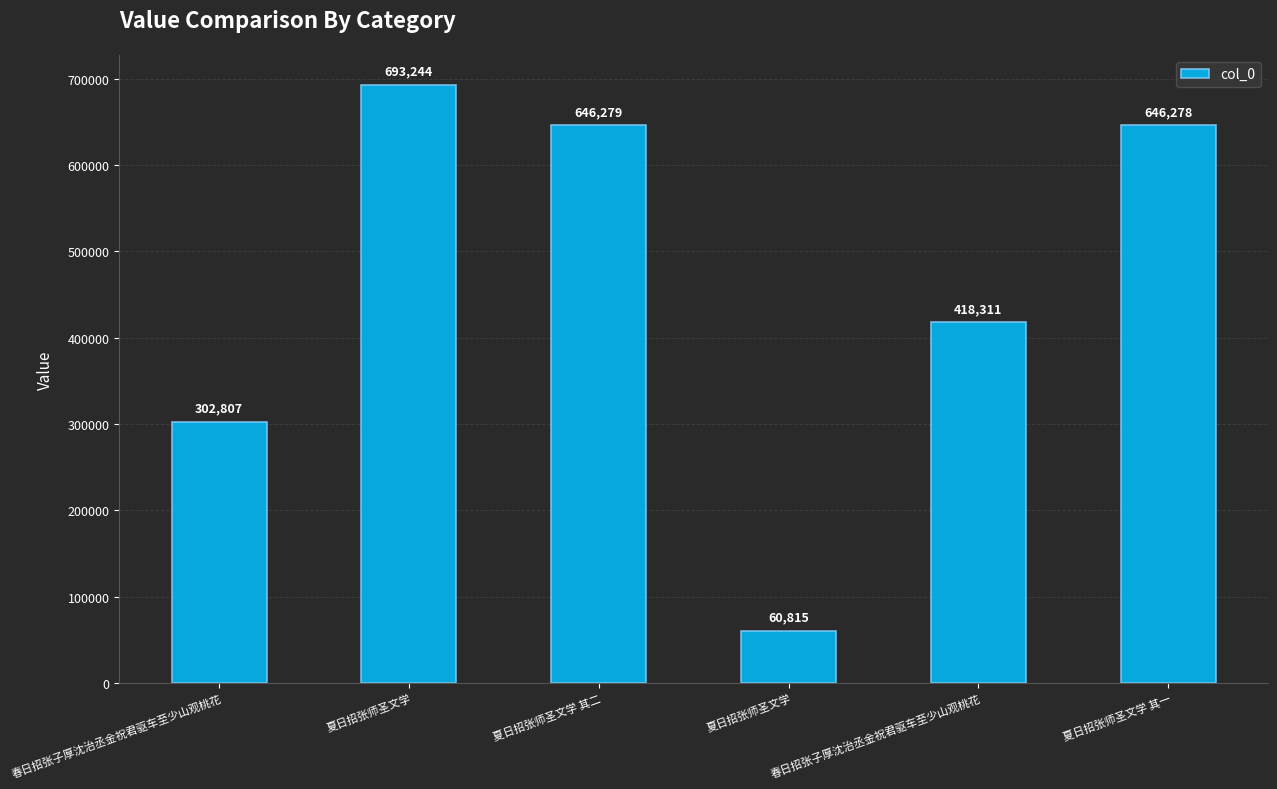

The value at 夏日招张师圣文学 is 103954. True or false?

False